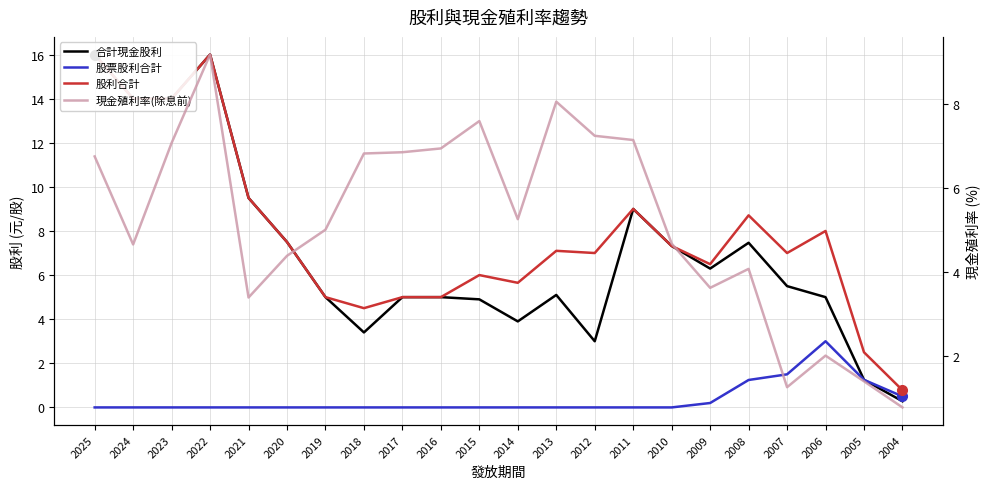

Reading left to right, extract all data points from this chart.

合計現金股利: 16.0	14.0	14.0	16.0	9.5	7.5	5.0	3.4	5.0	5.0	4.9	3.9	5.1	3.0	9.0	7.3	6.3	7.5	5.5	5.0	1.2	0.3
股票股利合計: 0.0	0.0	0.0	0.0	0.0	0.0	0.0	0.0	0.0	0.0	0.0	0.0	0.0	0.0	0.0	0.0	0.2	1.2	1.5	3.0	1.2	0.5
股利合計: 16.0	14.0	14.0	16.0	9.5	7.5	5.0	4.5	5.0	5.0	6.0	5.7	7.1	7.0	9.0	7.3	6.5	8.7	7.0	8.0	2.5	0.8
現金殖利率(除息前): 6.8	4.7	7.1	9.2	3.4	4.4	5.0	6.8	6.8	6.9	7.6	5.3	8.1	7.2	7.1	4.7	3.6	4.1	1.3	2.0	1.4	0.8